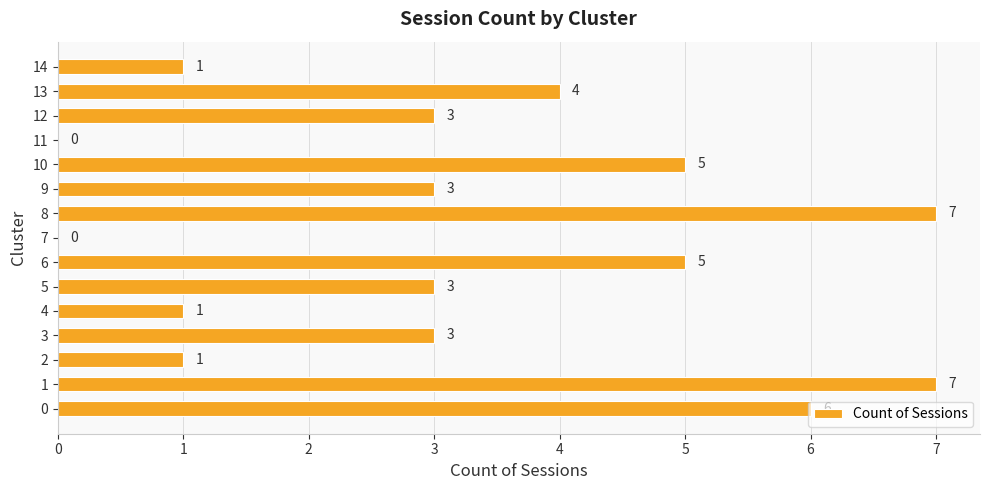

Read the value at 6.

5